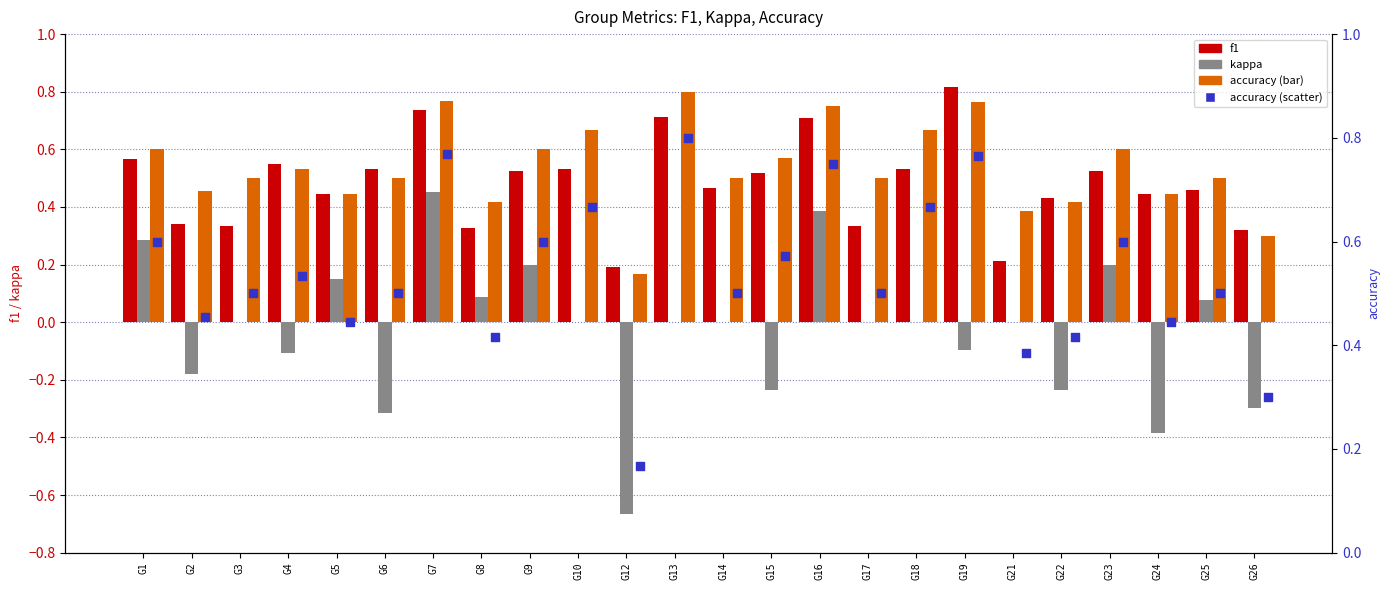

Which series has the widest spread of Y values?

kappa